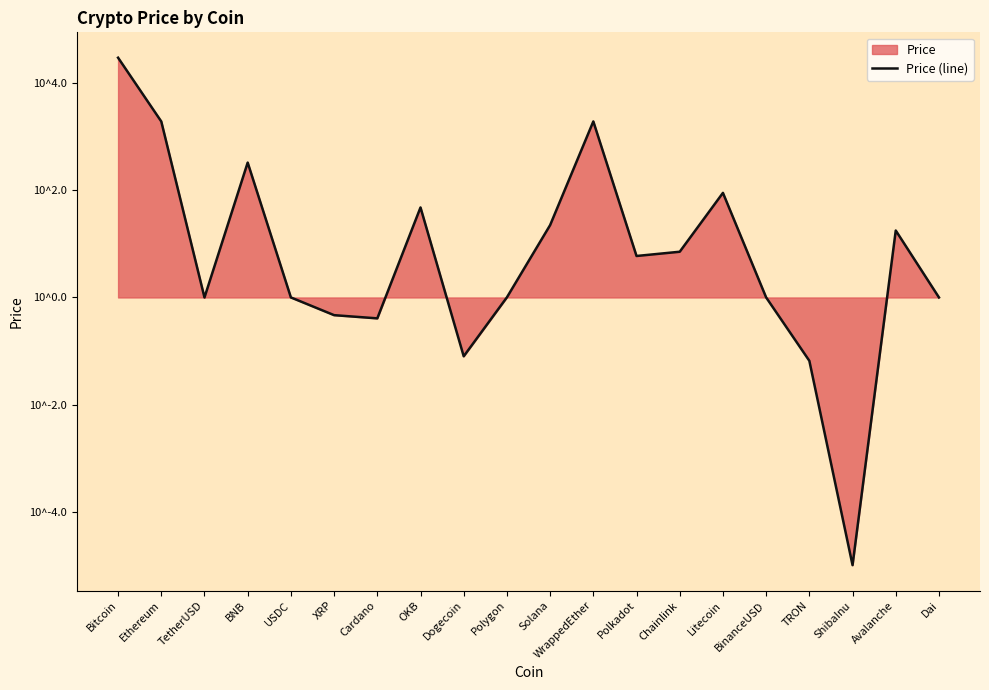

The value at Avalanche is 1.2. True or false?

True